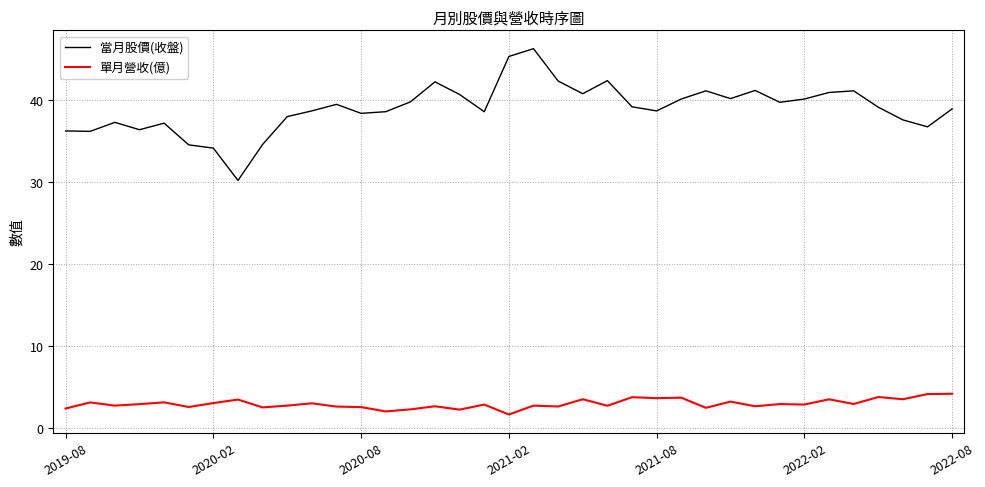

What is the sum of all 單月營收(億) values?

107.8